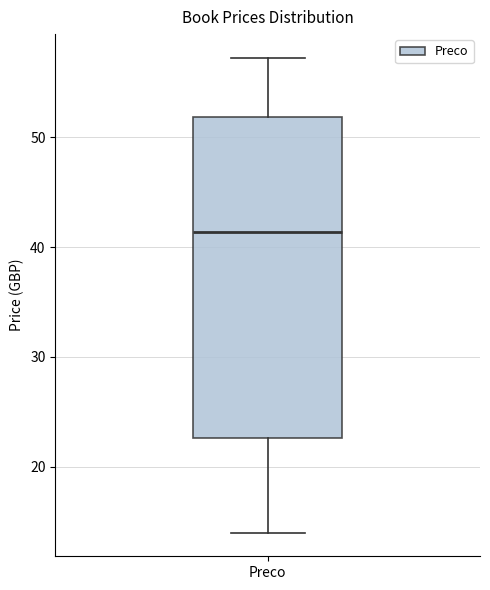

Where does the median line of the box for Preco sit on the y-axis? The values are not printed on the chart, so give them approximately, as read against the axis.

41